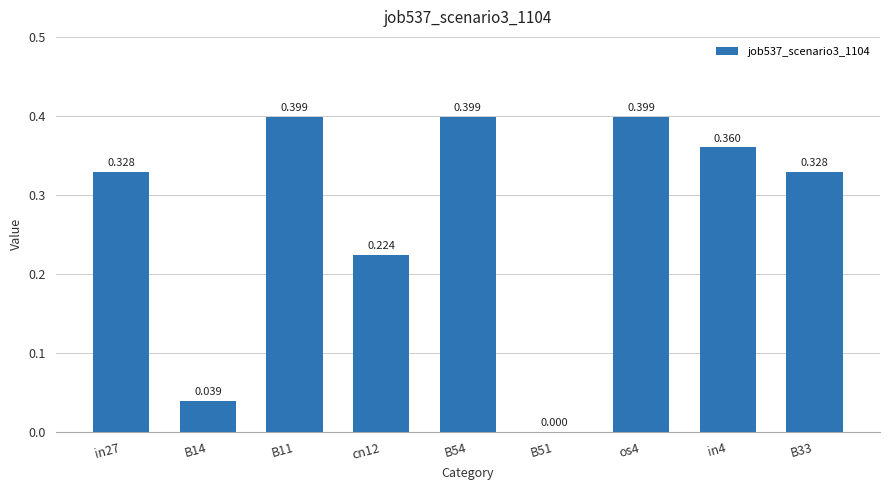

Which has a higher value, cn12 or B14?

cn12